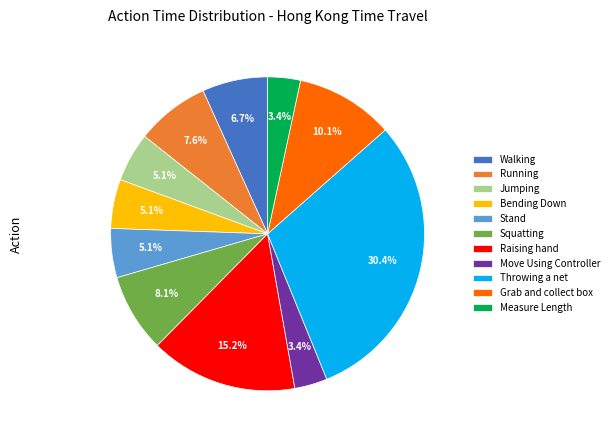

Is there any slice that represents more than half of the pie?

No